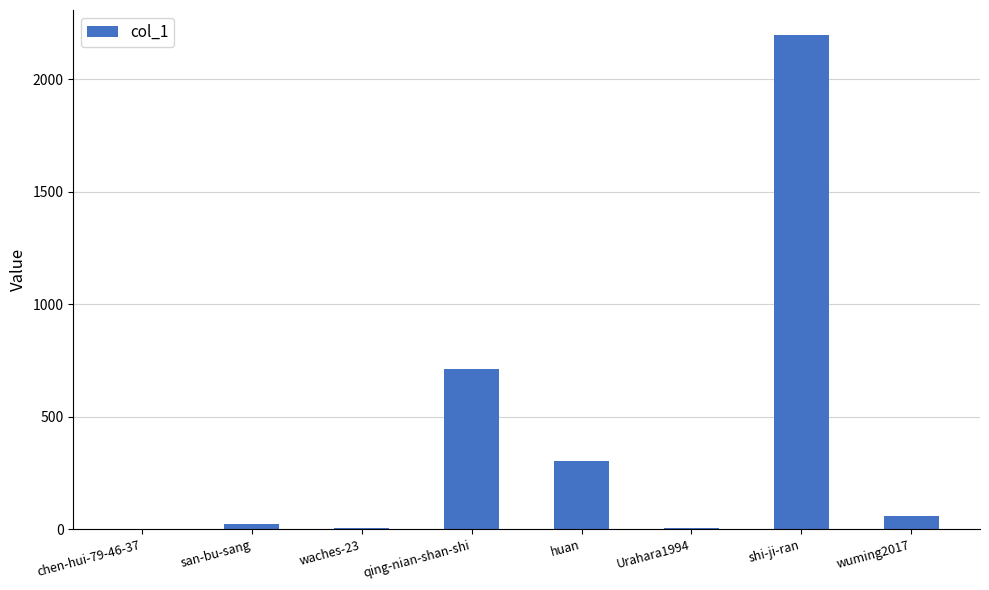

What is the sum of the values at huan and chen-hui-79-46-37?

303